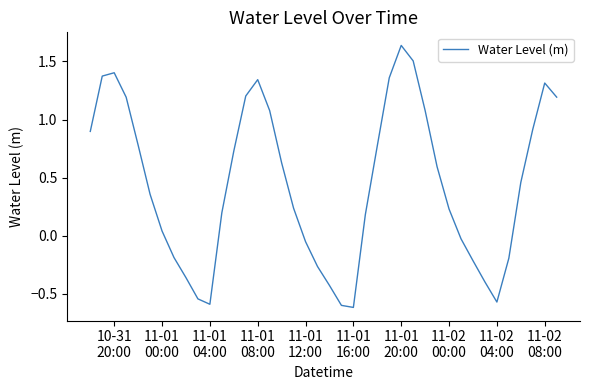

Does the chart display data point markers on the line(s)?

No